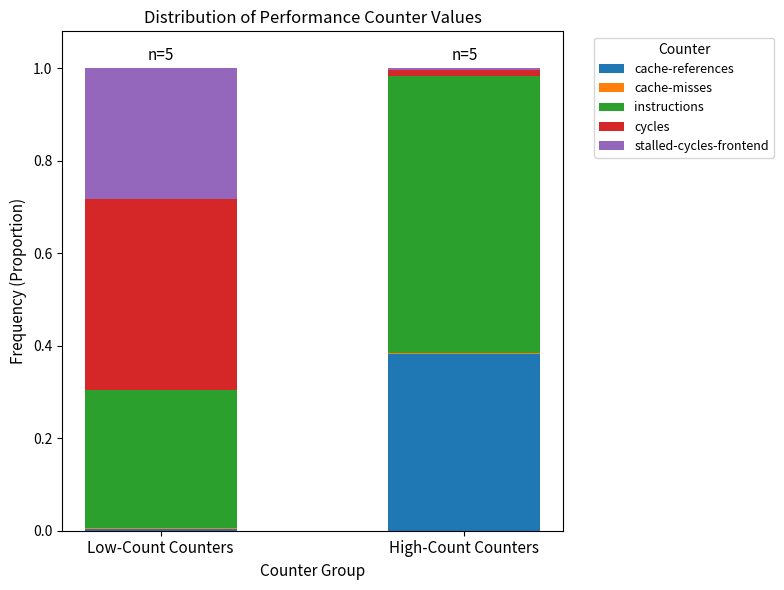

At which label does cache-references reach its peak?

High-Count Counters